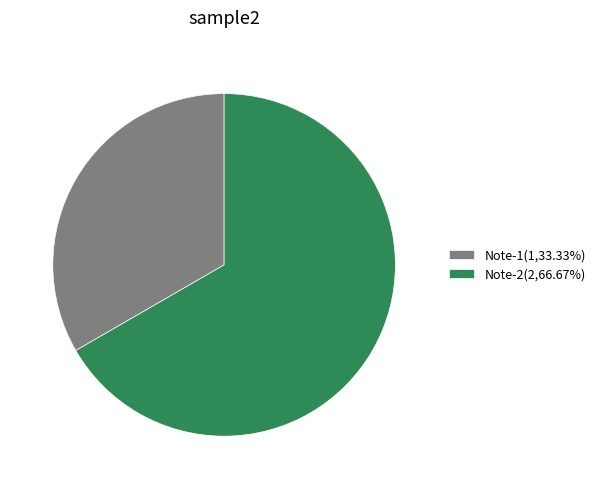

Does any single category account for the majority?

Yes